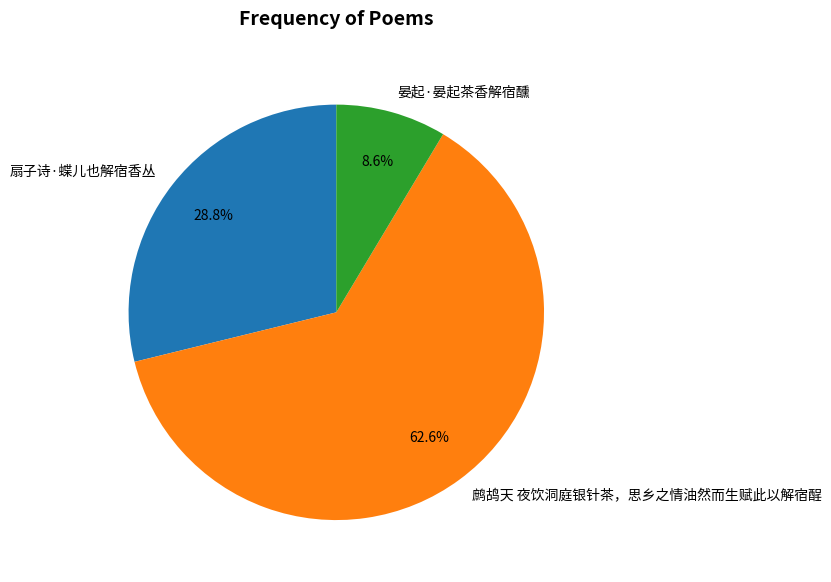

Approximately how many times larger is the value at 鹧鸪天 夜饮洞庭银针茶，思乡之情油然而生赋此以解宿酲 compared to 晏起·晏起茶香解宿醺?

7.3